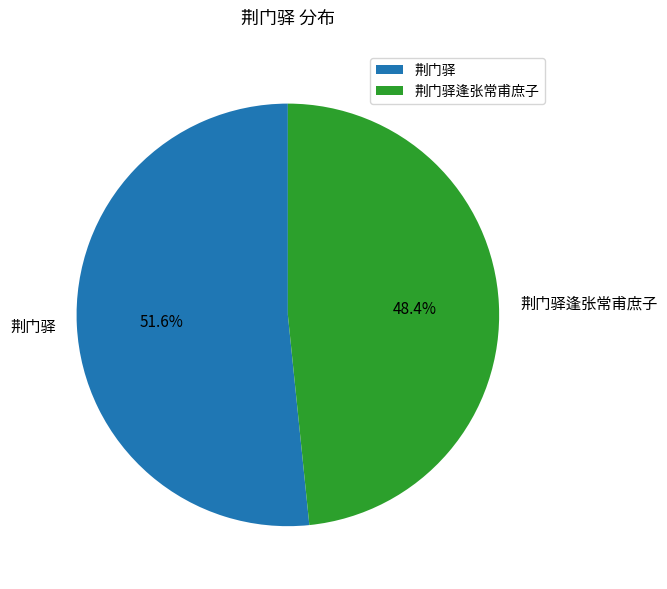

Rank the categories by value from lowest to highest.

荆门驿逢张常甫庶子, 荆门驿